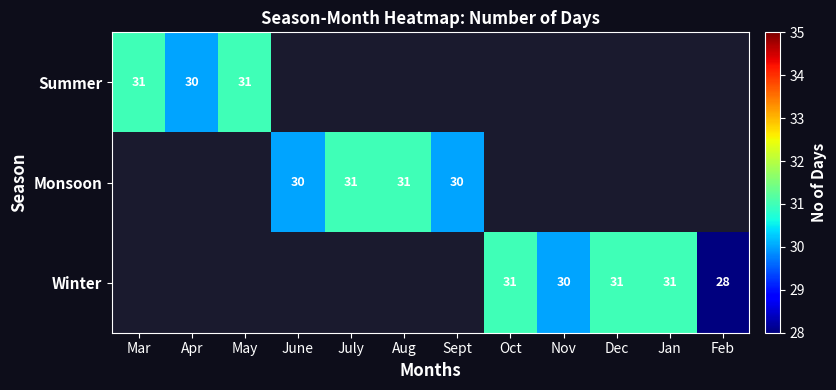

What is the smallest value displayed?

28.0